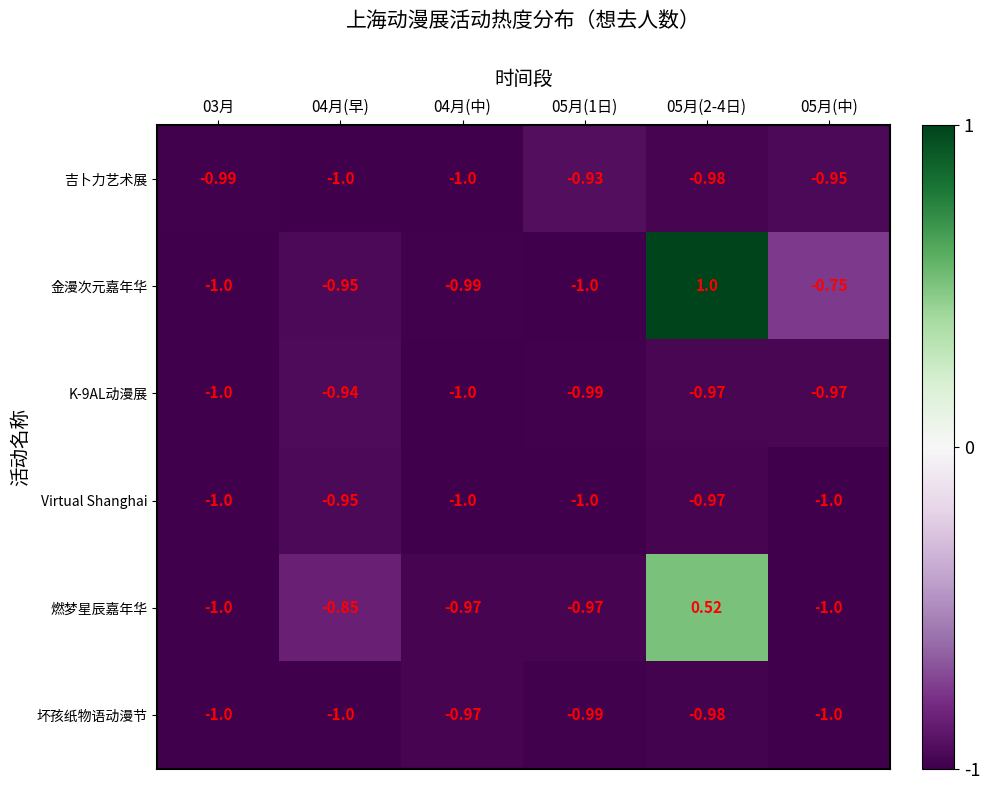

Is the value of 金漫次元嘉年华 at 05月(2-4日) greater than the value of 吉卜力艺术展 at 03月?

Yes